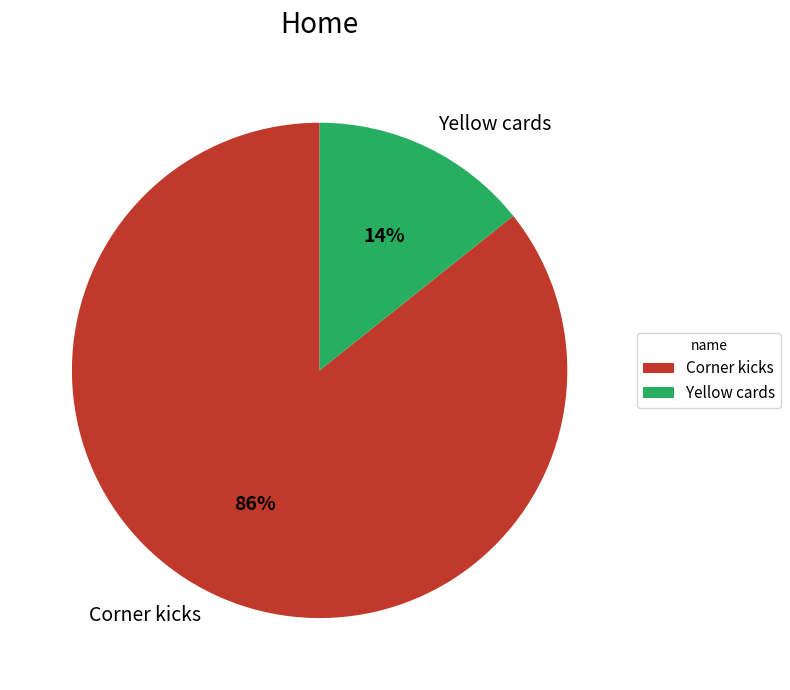

How many segments does this pie chart have?

2